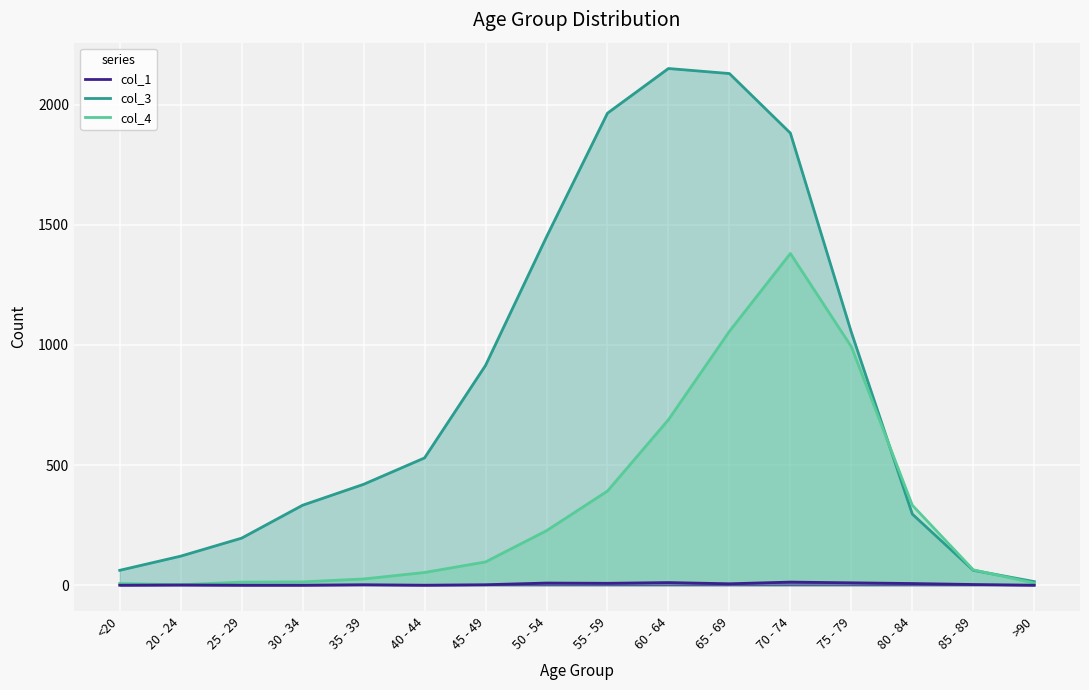

The value of col_3 at 85 - 89 is 107. True or false?

False